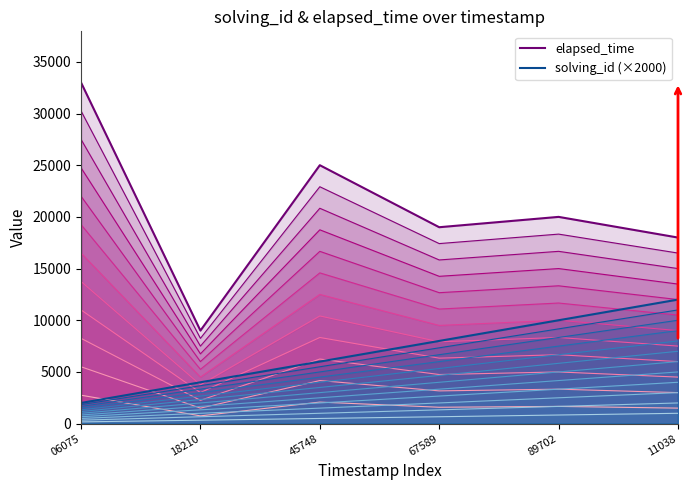

At which category is the sum across all series the highest?

06075